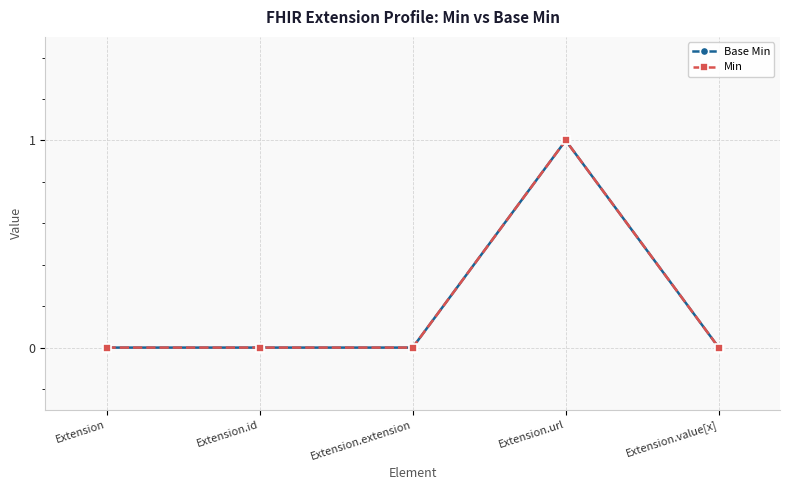

Does the chart have visible grid lines?

Yes